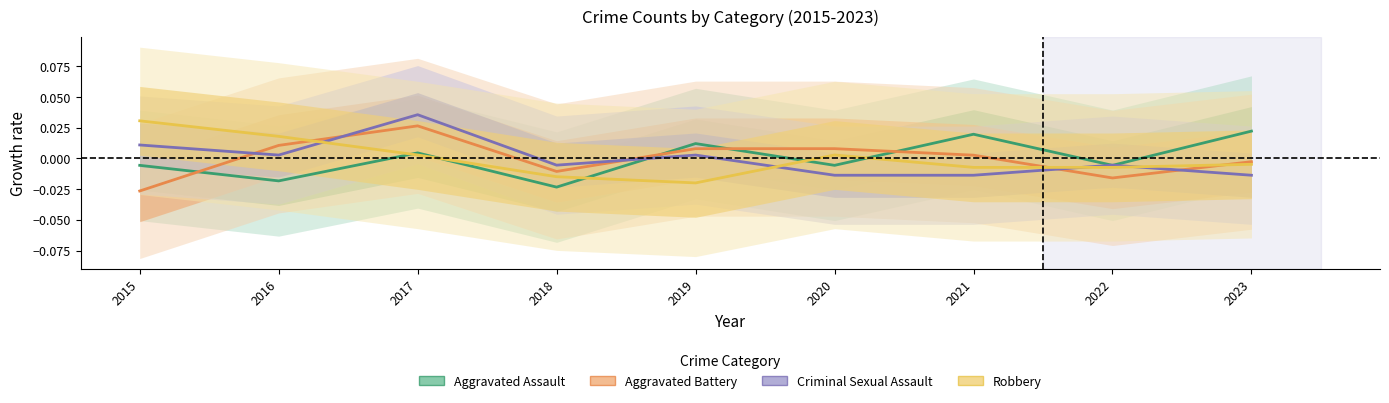

List the series in order of their peak value, lowest first.

Aggravated Assault, Aggravated Battery, Robbery, Criminal Sexual Assault